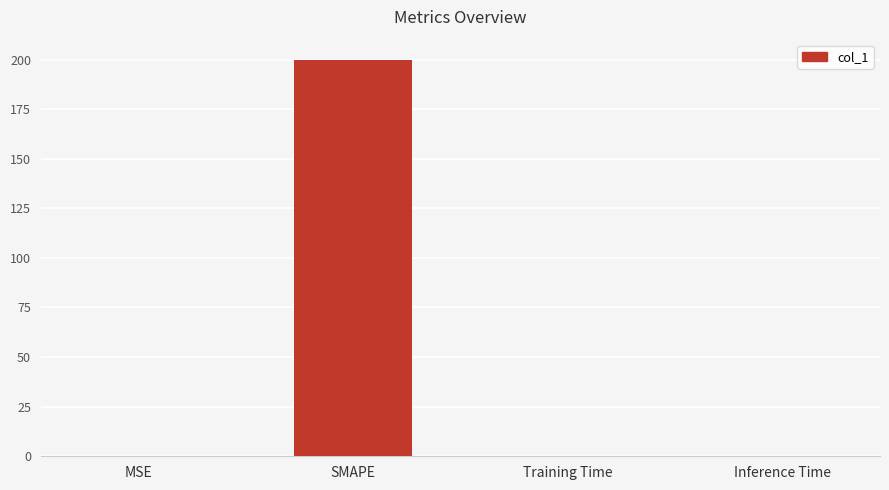

True or false: the data shows 0.0 at MSE.

True